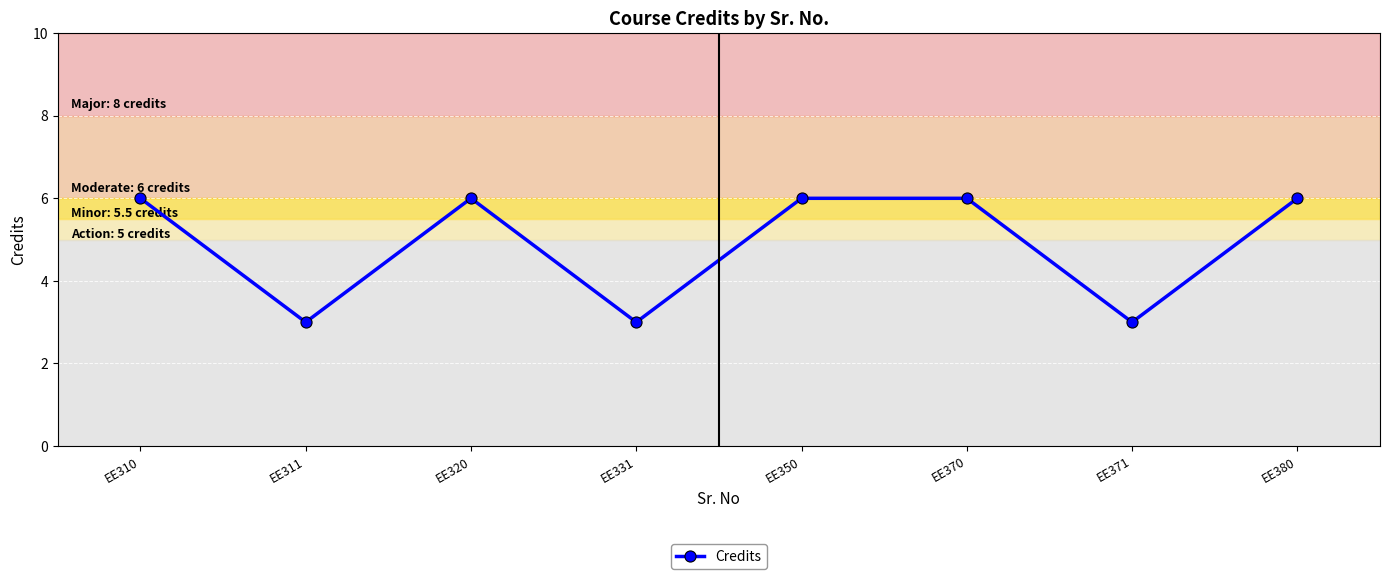

What is the maximum value shown in the chart?

6